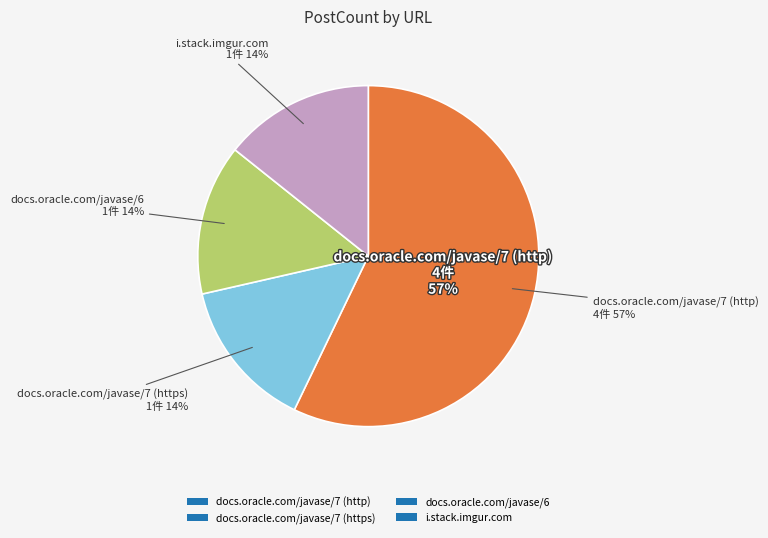

What is the smallest slice in the pie chart?

docs.oracle.com/javase/7 (https)